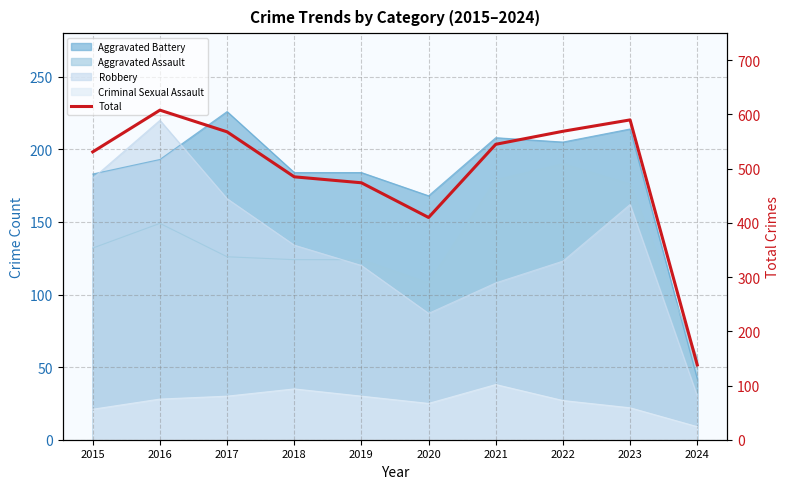

Which category has the highest value across all series?

2016